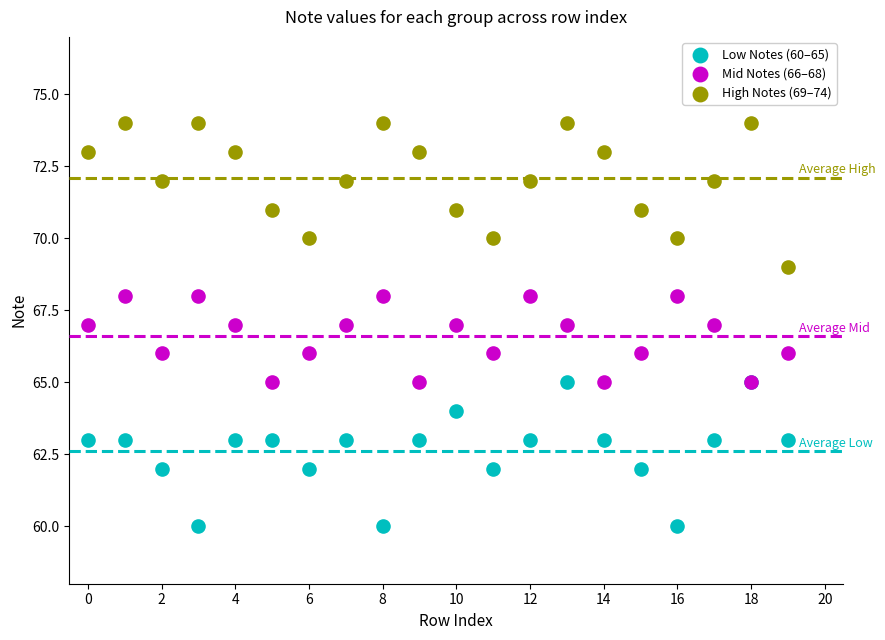

Which series contains the lowest Y value?

Low Notes (60–65)